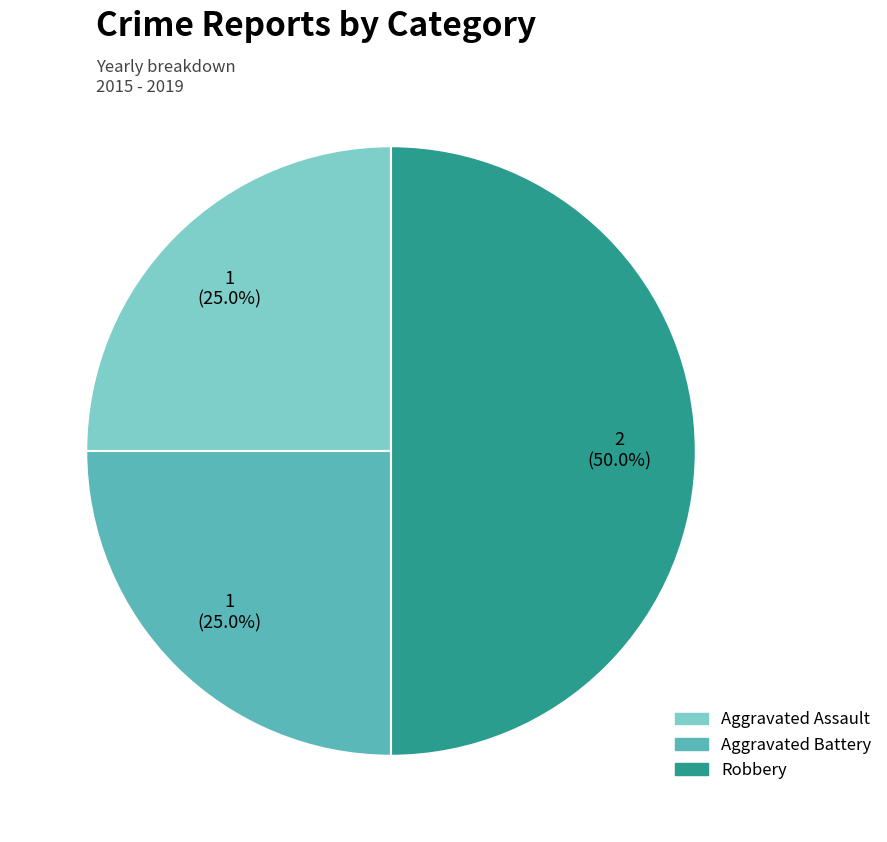

Is it true that Aggravated Assault is 31% of the pie?

False